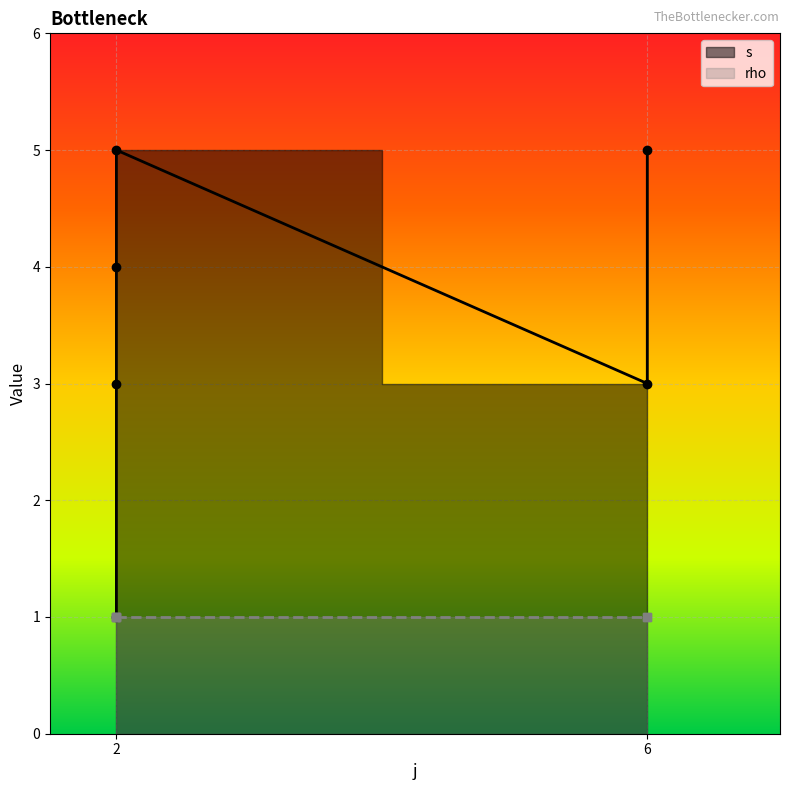

What is the sum of all values?

21